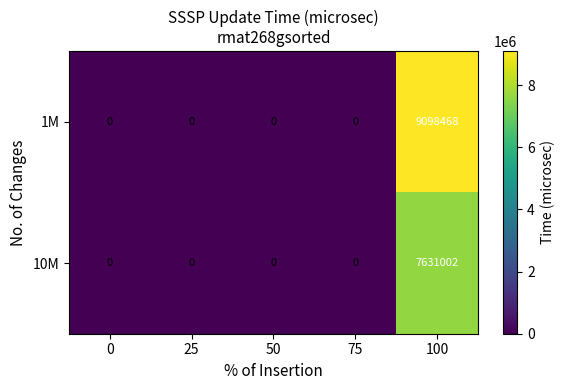

What is the average value of the 10M series?

1526200